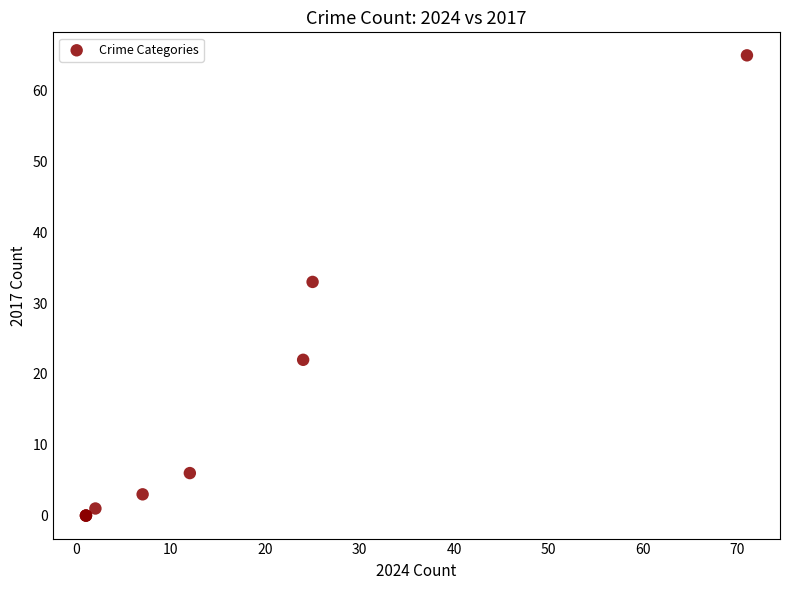

What Y value in the scatter plot is closest to 32?

33